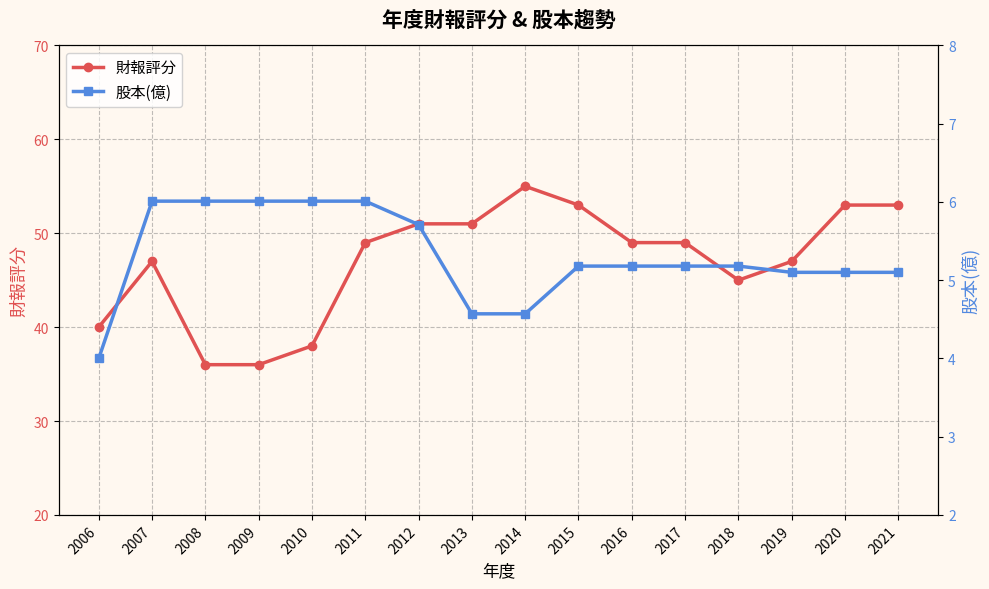

Rank the series by their maximum value, from lowest to highest.

股本(億), 財報評分